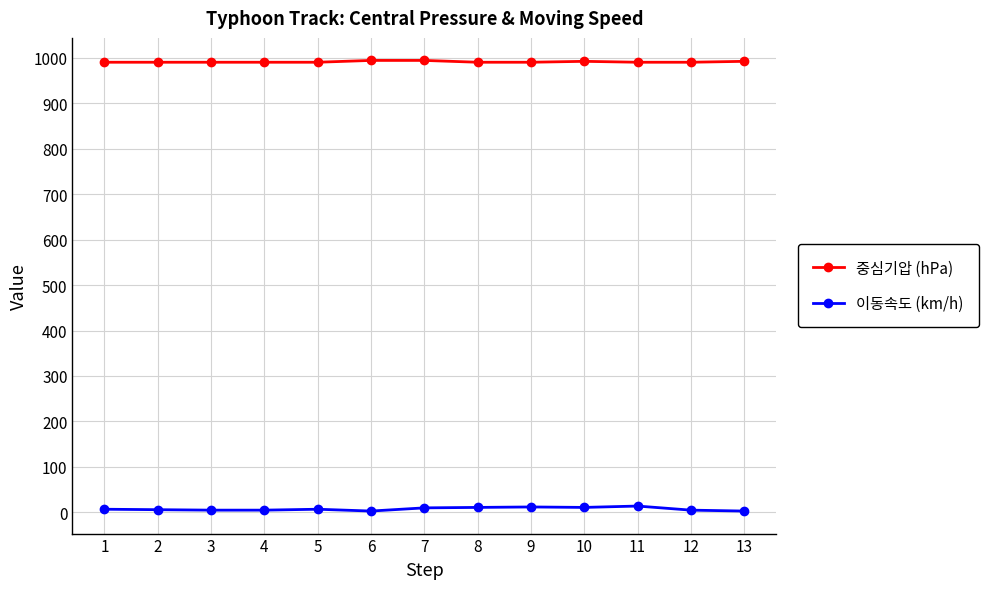

Which series has the largest total across all categories?

중심기압 (hPa)